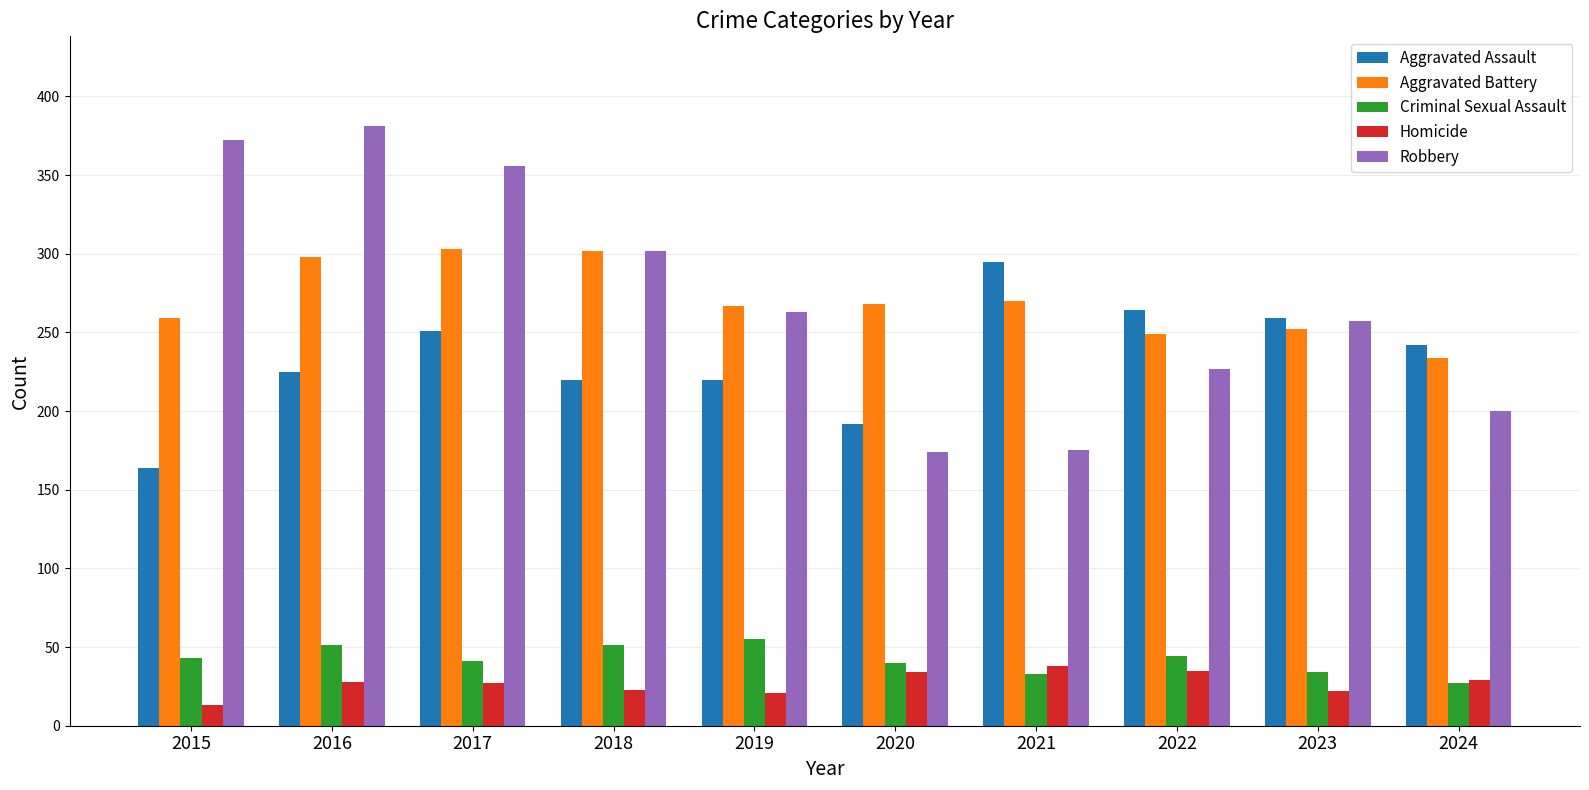

What is the sum of all Criminal Sexual Assault values?

419